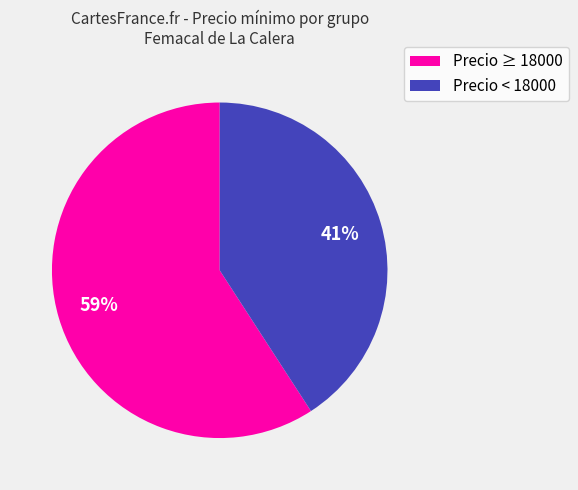

To the nearest percent, what is the difference between the largest and smallest slice percentages?

18%